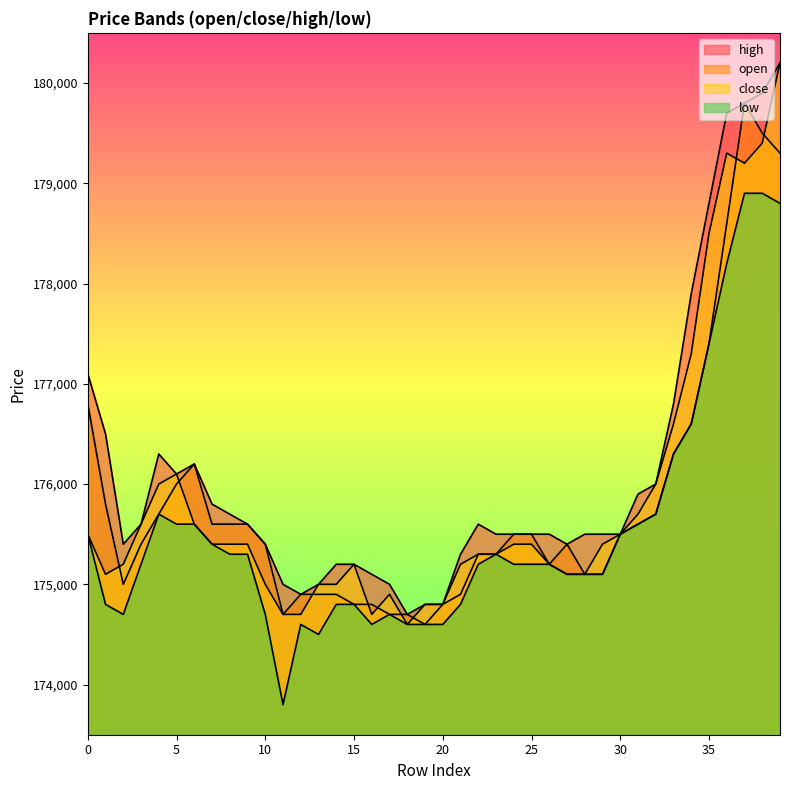

What is the highest value of the open series?

179800